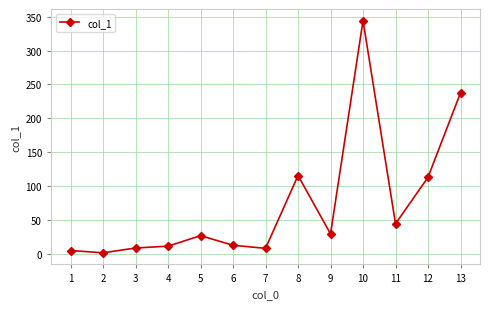

What is the sum of all values?

961.0